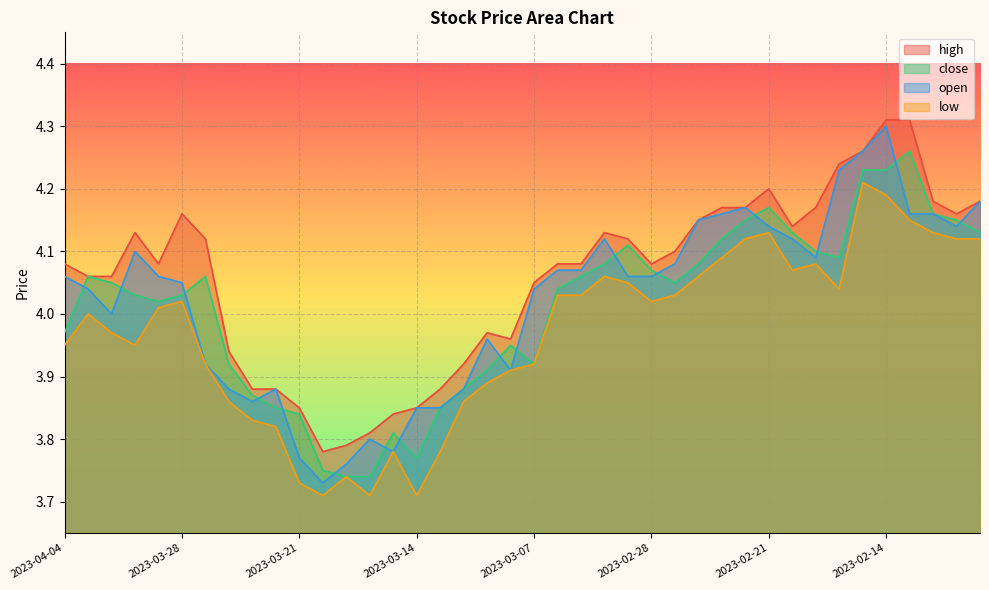

Reading left to right, extract all data points from this chart.

high: 4.1	4.1	4.1	4.1	4.1	4.2	4.1	3.9	3.9	3.9	3.9	3.8	3.8	3.8	3.8	3.9	3.9	3.9	4.0	4.0	4.0	4.1	4.1	4.1	4.1	4.1	4.1	4.2	4.2	4.2	4.2	4.1	4.2	4.2	4.3	4.3	4.3	4.2	4.2	4.2
close: 4.0	4.1	4.0	4.0	4.0	4.0	4.1	3.9	3.9	3.9	3.8	3.8	3.7	3.7	3.8	3.8	3.9	3.9	3.9	4.0	3.9	4.0	4.1	4.1	4.1	4.1	4.0	4.1	4.1	4.2	4.2	4.1	4.1	4.1	4.2	4.2	4.3	4.2	4.2	4.1
open: 4.1	4.0	4.0	4.1	4.1	4.0	3.9	3.9	3.9	3.9	3.8	3.7	3.8	3.8	3.8	3.9	3.9	3.9	4.0	3.9	4.0	4.1	4.1	4.1	4.1	4.1	4.1	4.2	4.2	4.2	4.1	4.1	4.1	4.2	4.3	4.3	4.2	4.2	4.1	4.2
low: 4.0	4.0	4.0	4.0	4.0	4.0	3.9	3.9	3.8	3.8	3.7	3.7	3.7	3.7	3.8	3.7	3.8	3.9	3.9	3.9	3.9	4.0	4.0	4.1	4.0	4.0	4.0	4.1	4.1	4.1	4.1	4.1	4.1	4.0	4.2	4.2	4.2	4.1	4.1	4.1